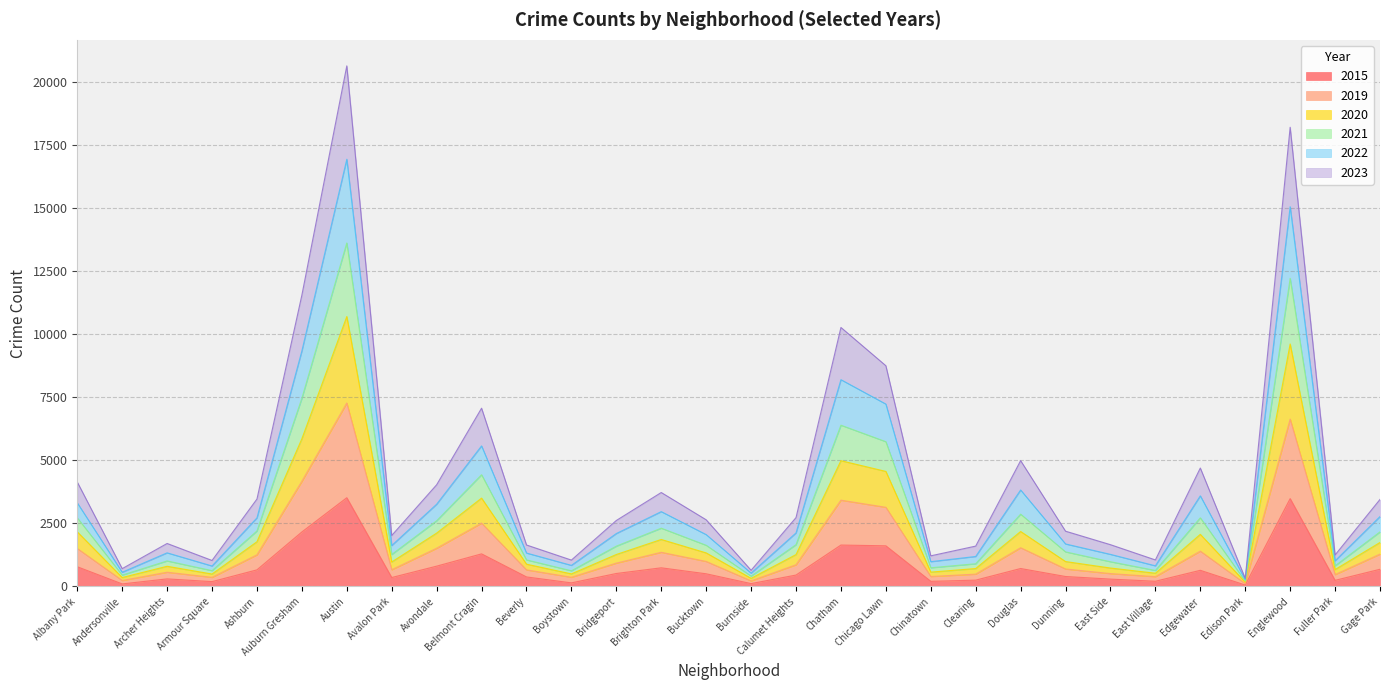

The value of 2022 at Austin is 3568. True or false?

False